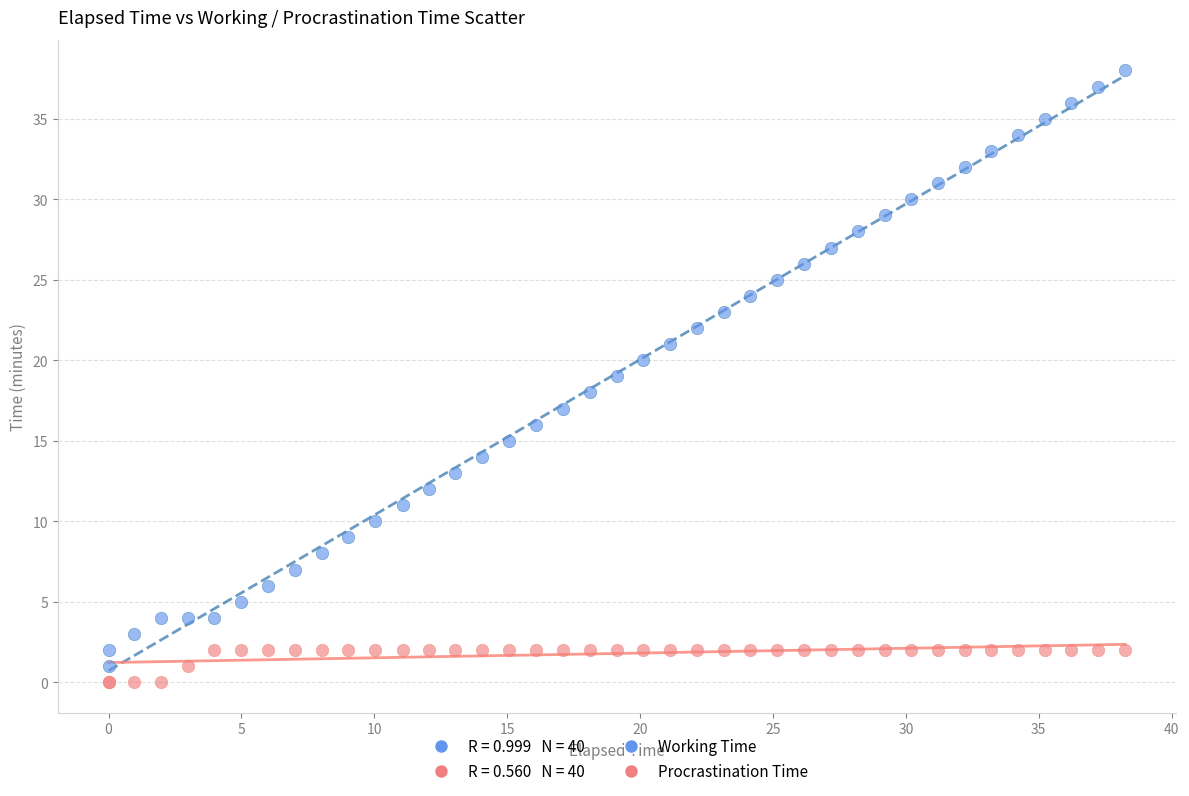

Which series contains the highest Y value?

Working Time